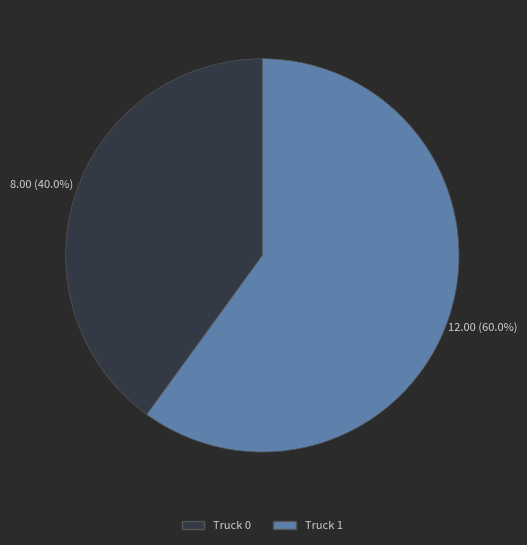

Does any single category account for the majority?

Yes